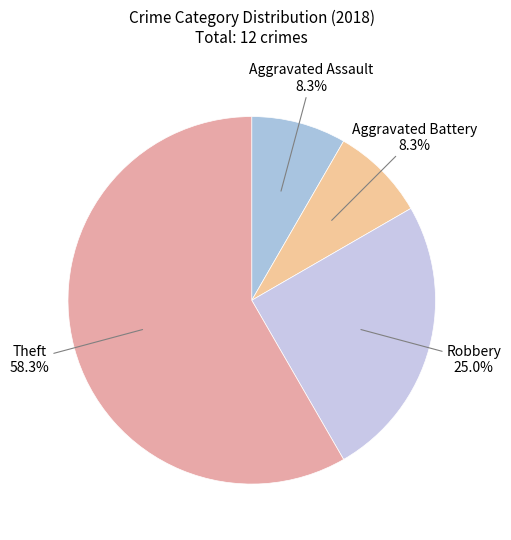

Which category has the biggest portion of the pie?

Theft